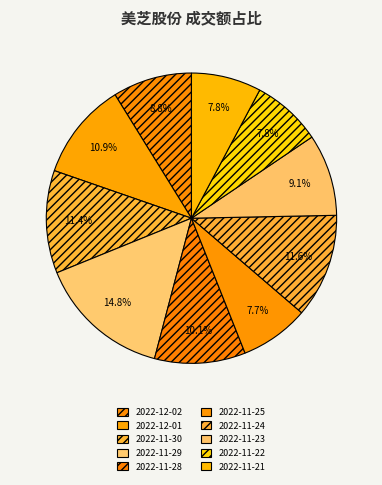

To the nearest percent, what is the average slice percentage?

10%